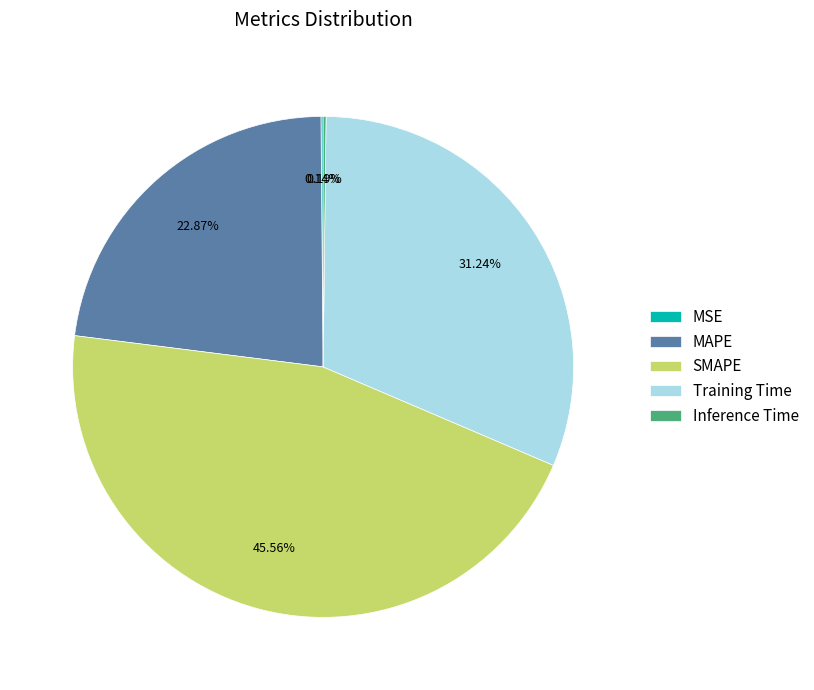

Is there any slice that represents more than half of the pie?

No